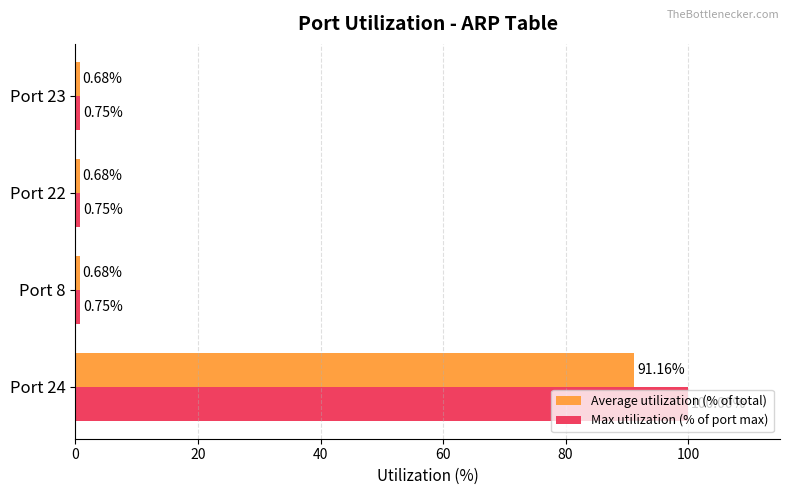

What is the difference between the maximum and second lowest values in the Average utilization (% of total) series?

90.5